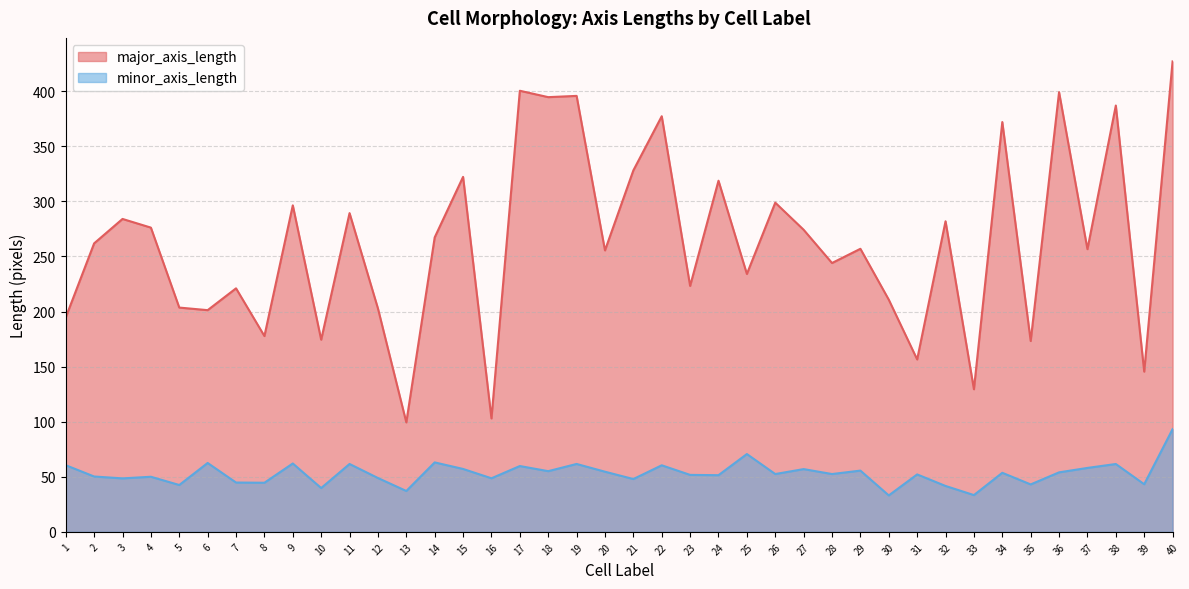

Rank the series by their average value, from highest to lowest.

major_axis_length, minor_axis_length